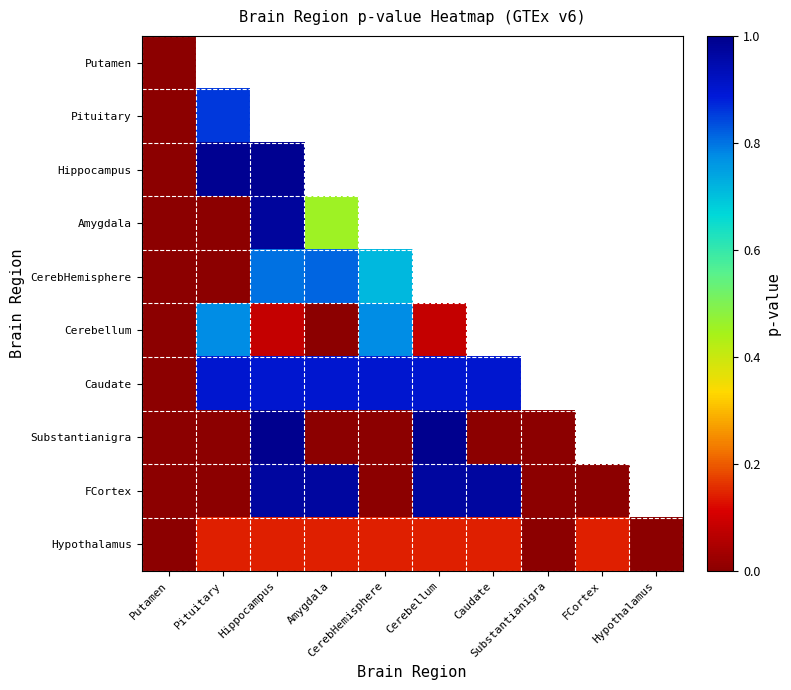

The value of Caudate at Pituitary is 0.9. True or false?

True